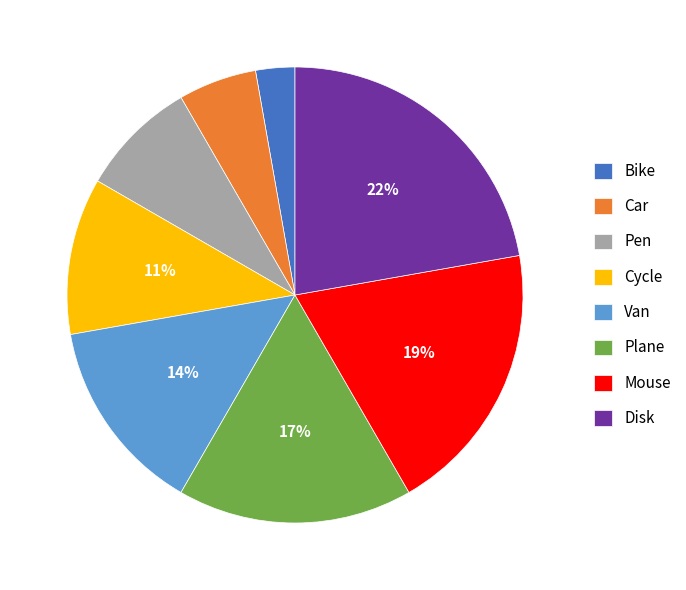

Rank the categories by value from lowest to highest.

Bike, Car, Pen, Cycle, Van, Plane, Mouse, Disk